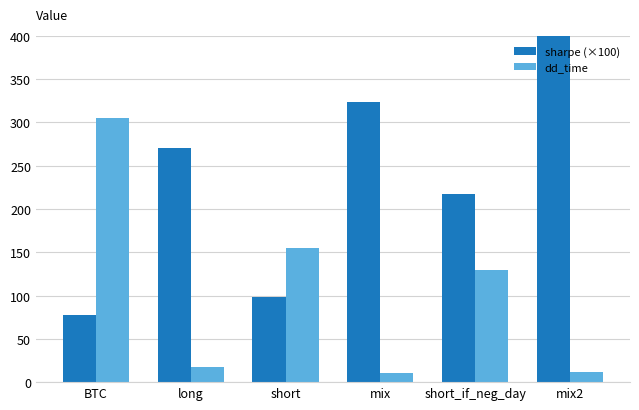

Read the dd_time value at long.

18